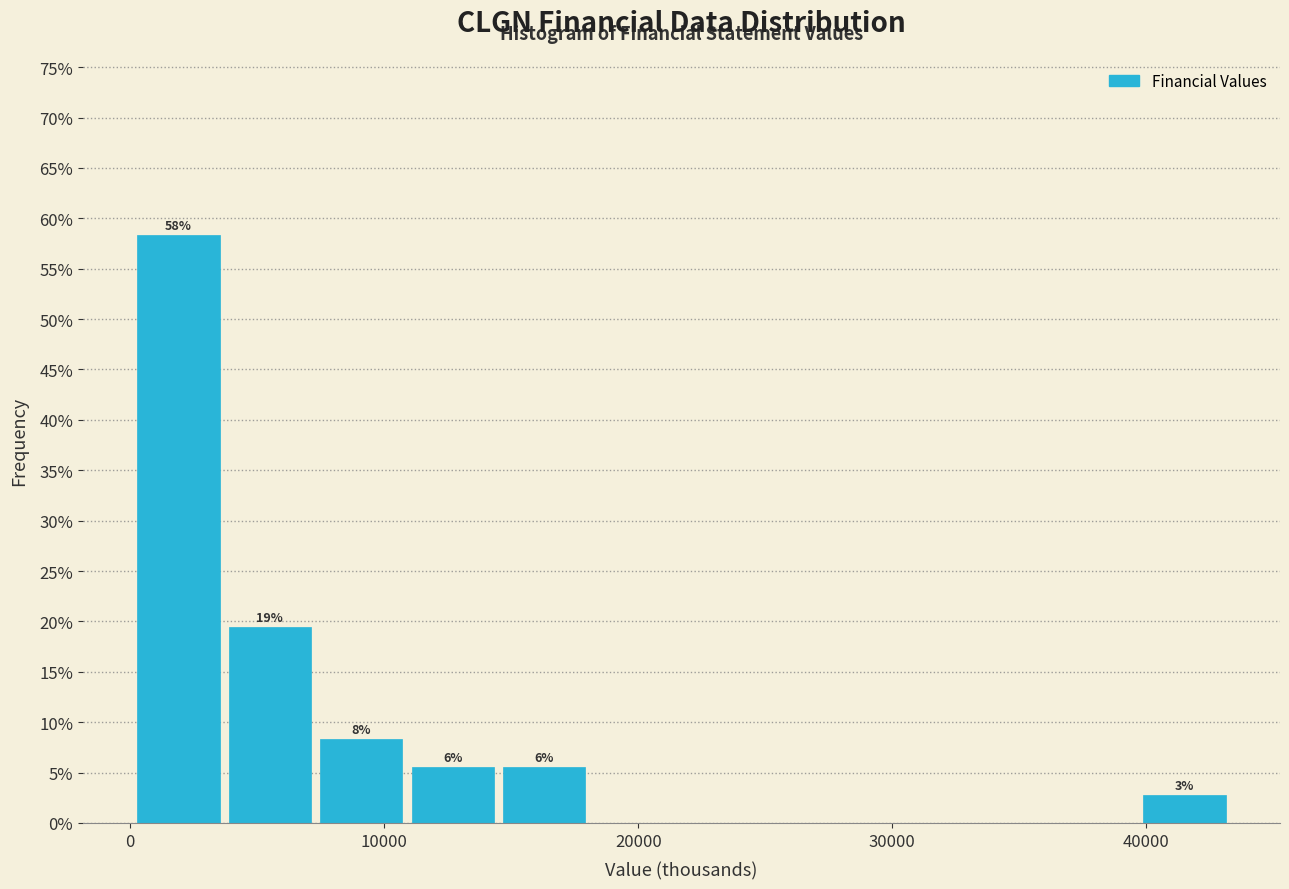

Around what value on the x-axis is the tallest bar? Give the approximate position of its centre, as read against the axis.

2000